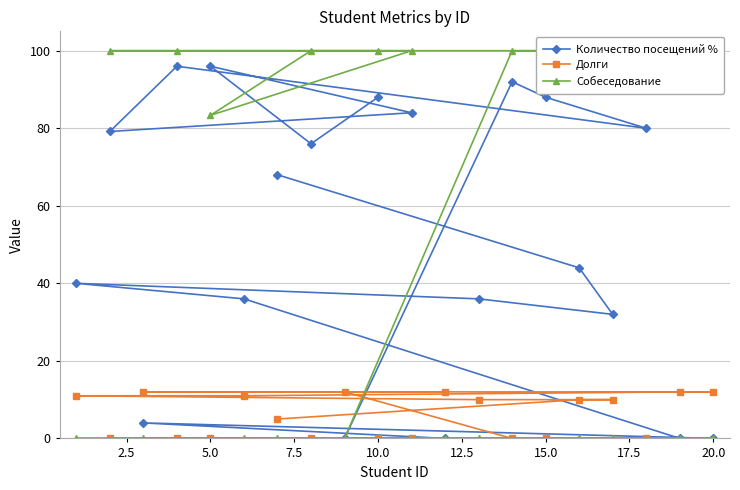

After their last crossing, which series has the higher values: Собеседование or Количество посещений %?

Собеседование